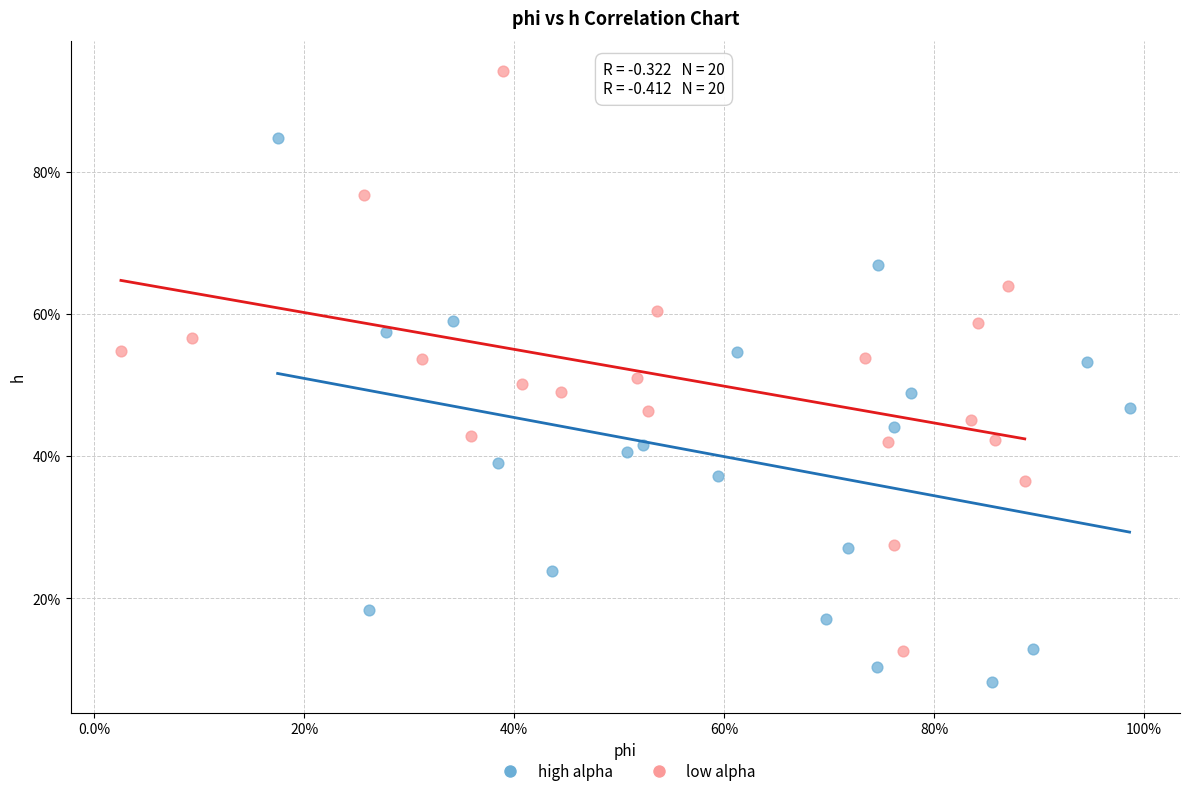

What are all the series names shown in the legend?

high alpha, low alpha